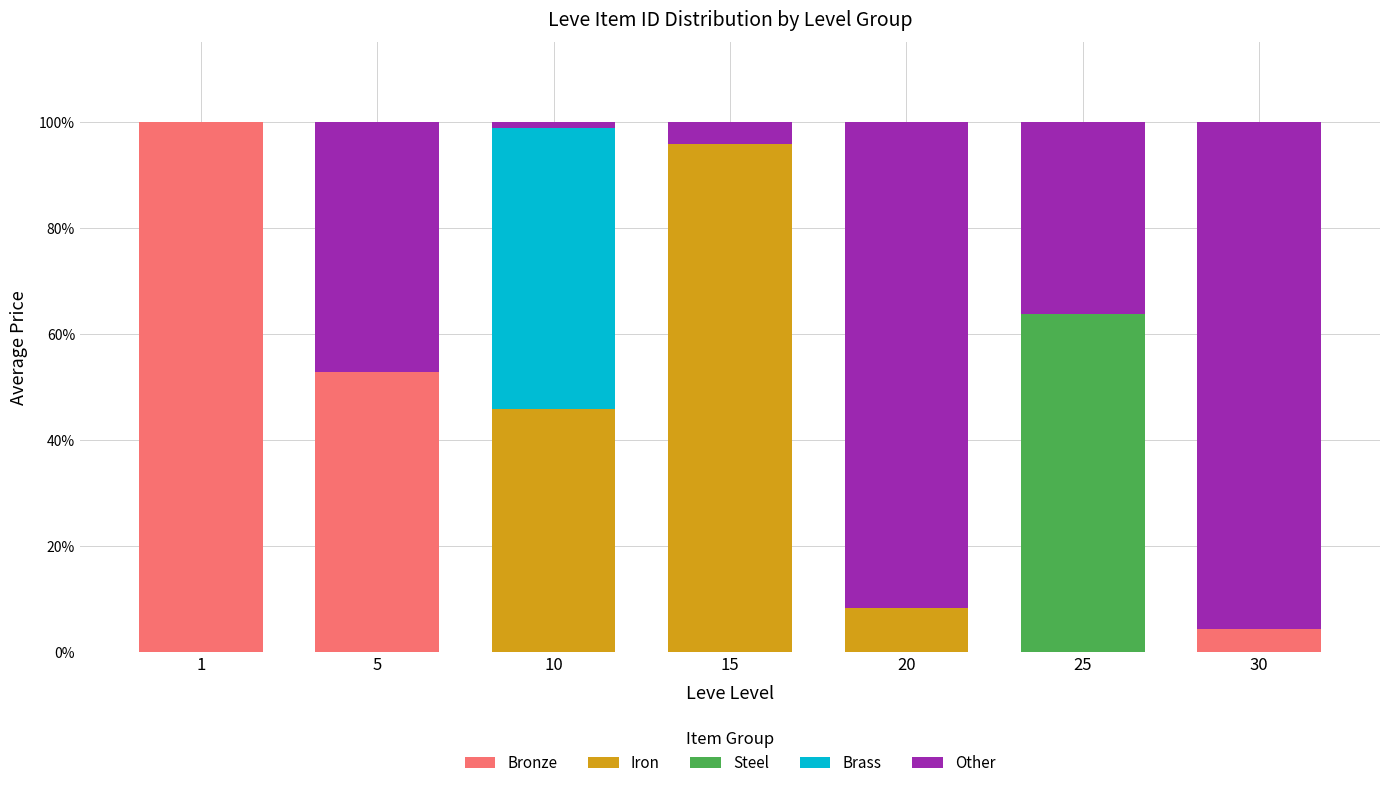

What is the total value across all series at 1?

100.0